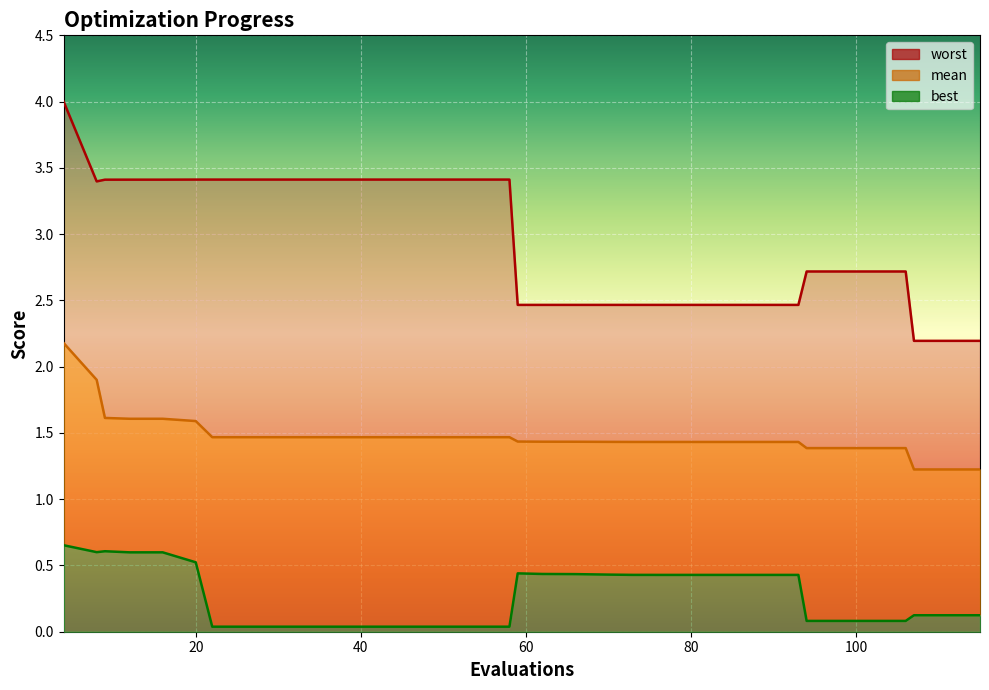

What is the value of the mean point at the 3rd from the left?

1.6